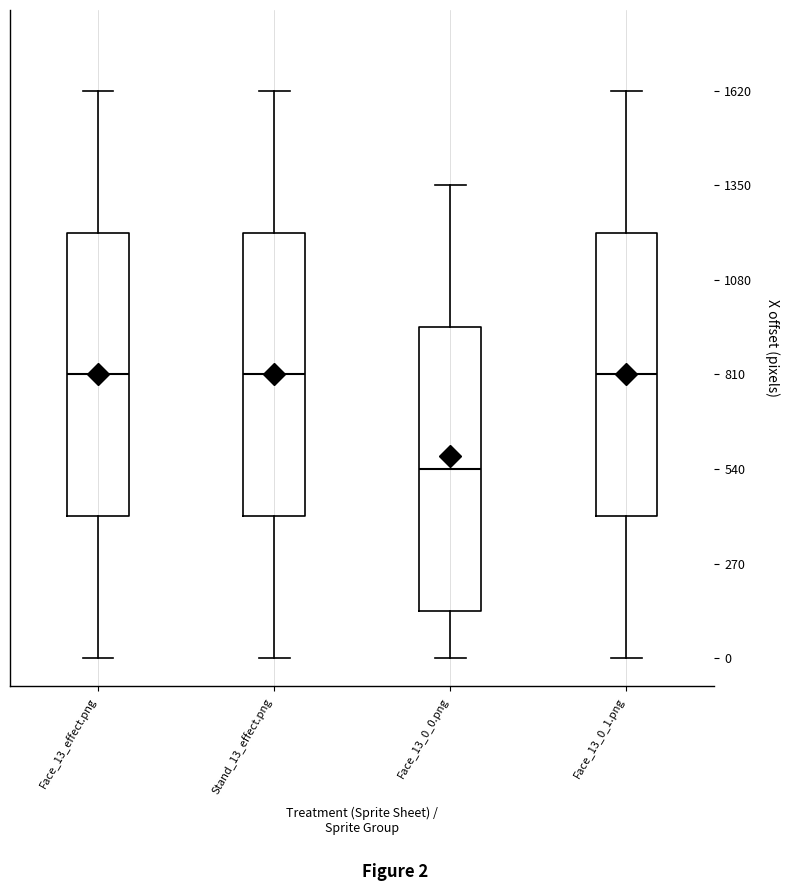

Where does the lower whisker of the box for Face_13_0_0.png end on the y-axis? The values are not printed on the chart, so give them approximately, as read against the axis.

0